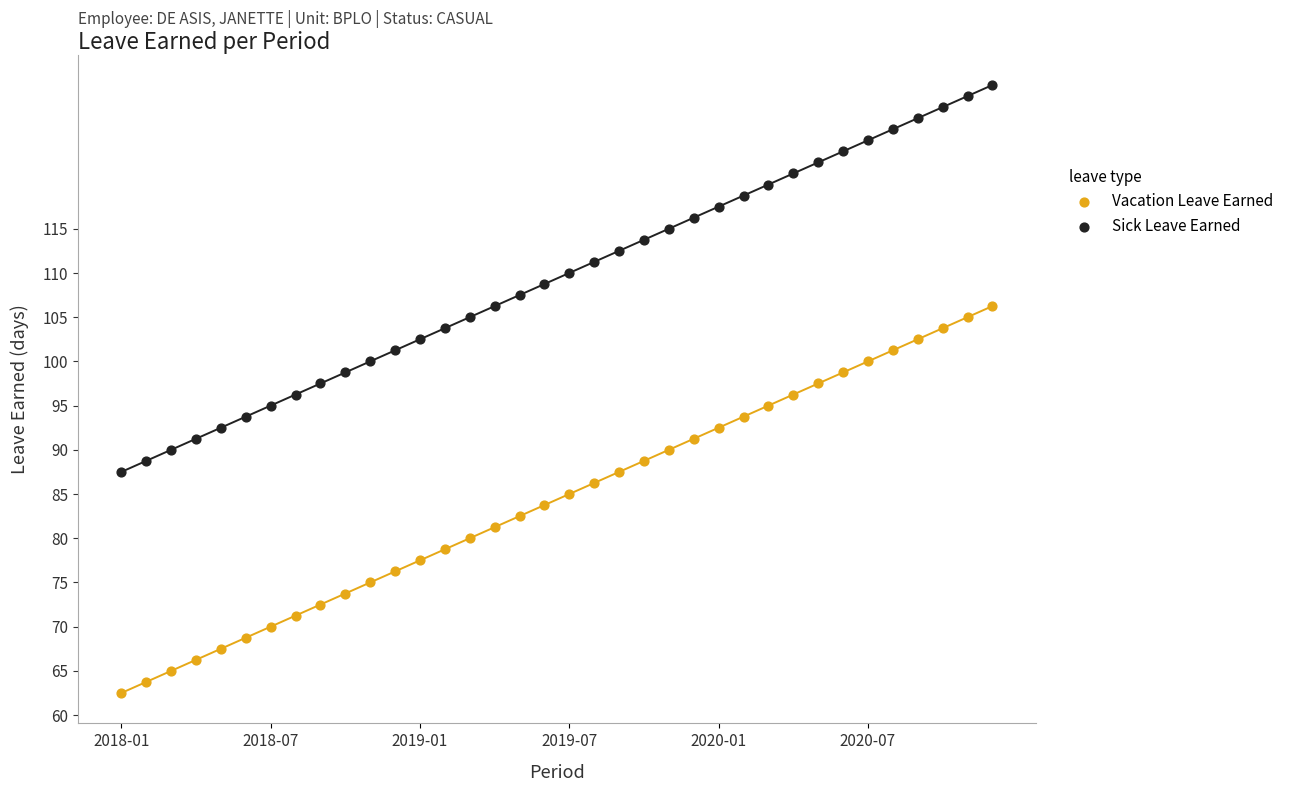

Which series contains the lowest Y value?

Vacation Leave Earned